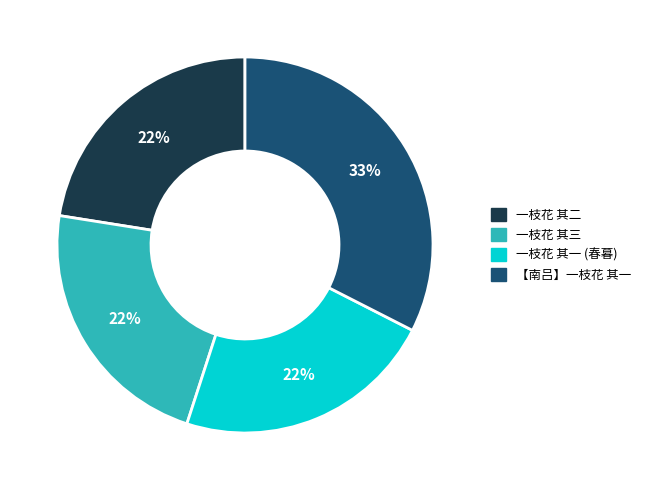

Does any single category account for the majority?

No